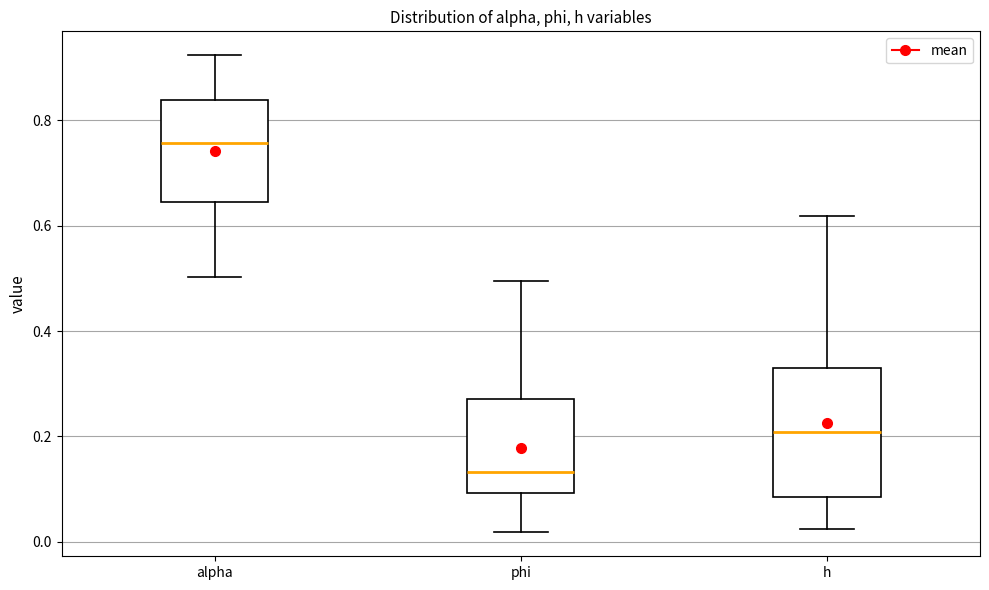

Reading left to right, transcribe this box plot: for each box, give where its median line is, the range the box spans, and where its two whiskers end, as read against the y-axis. The values are not printed on the chart, so give them approximately, as read against the axis.

alpha: median 0.76, box 0.64 to 0.84, whiskers 0.50 to 0.92
phi: median 0.14, box 0.10 to 0.28, whiskers 0.02 to 0.50
h: median 0.20, box 0.08 to 0.34, whiskers 0.02 to 0.62